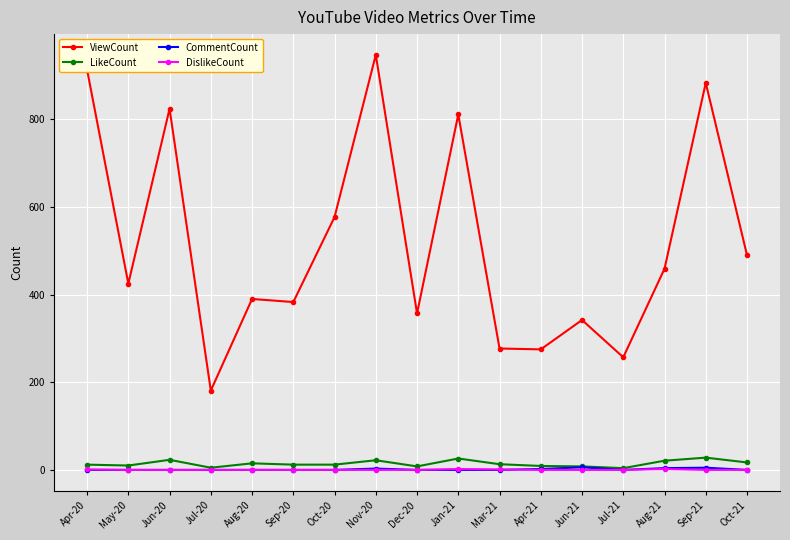

What are all the series names shown in the legend?

ViewCount, LikeCount, CommentCount, DislikeCount